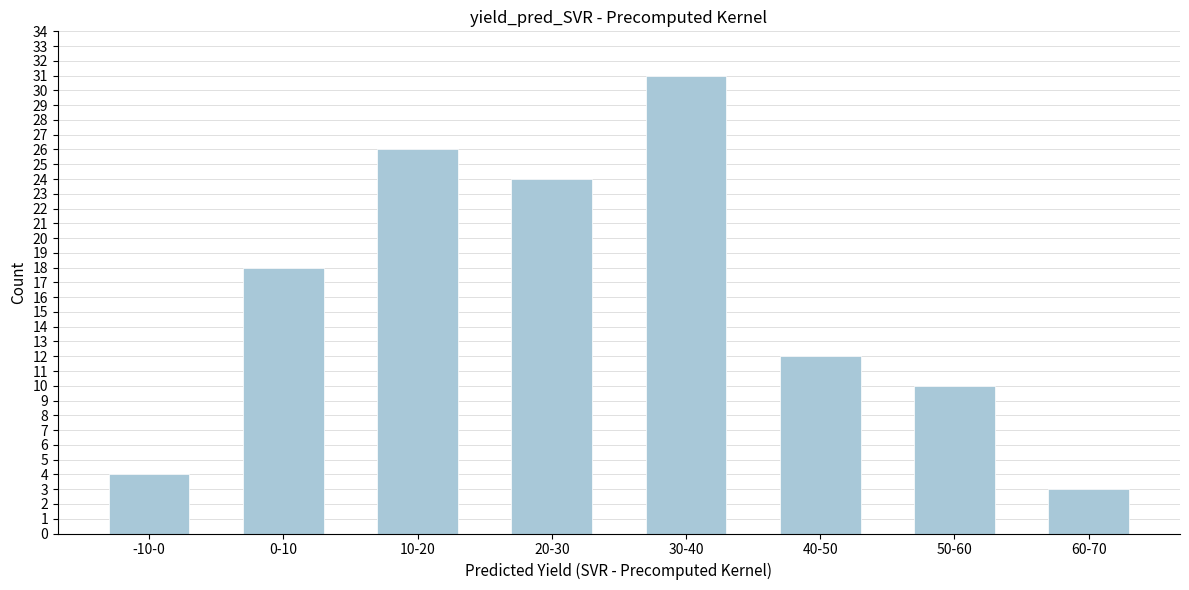

Reading left to right, what are all the values shown in this chart?

-10-0=4	0-10=18	10-20=26	20-30=24	30-40=31	40-50=12	50-60=10	60-70=3